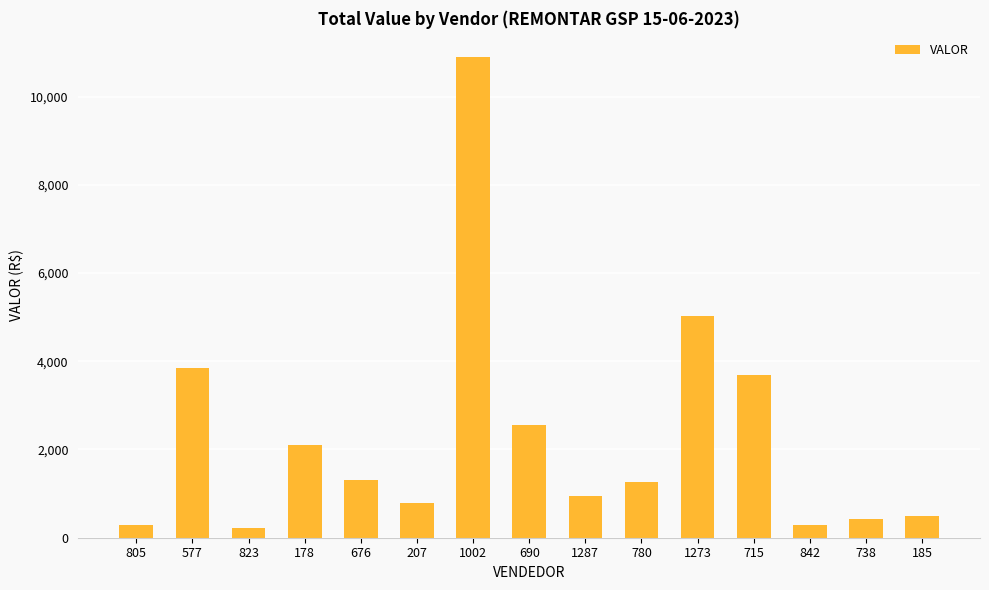

The value at 780 is 1257.3. True or false?

True